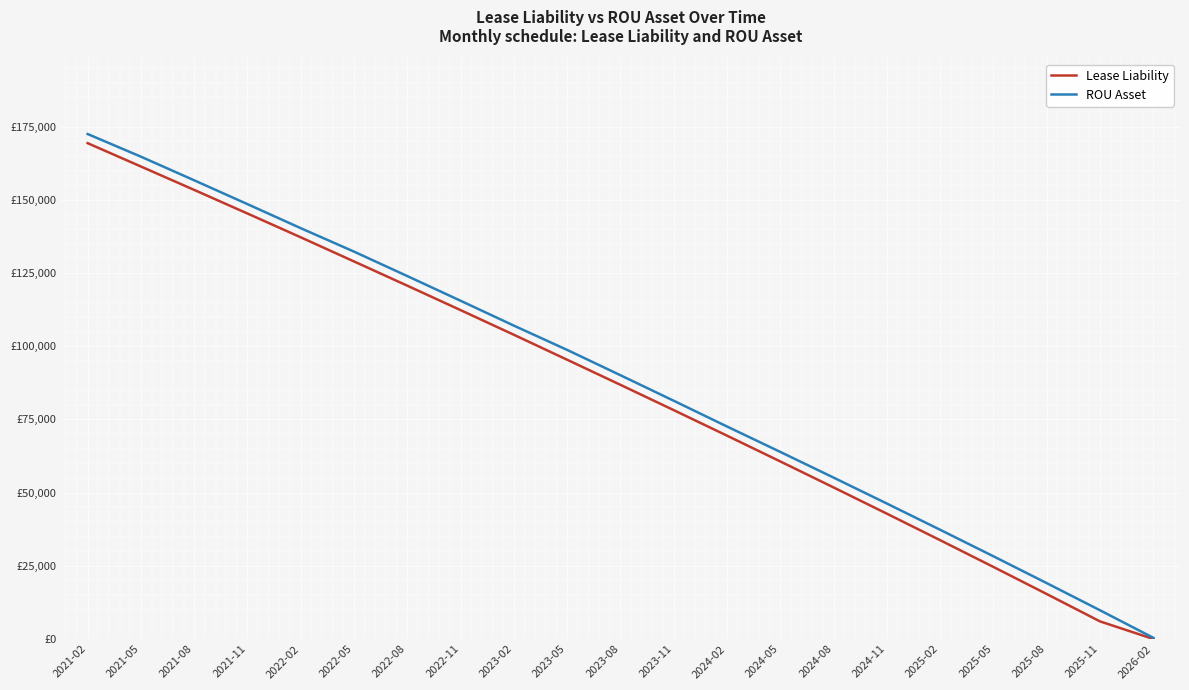

Is this an area chart (filled region under the line)?

No